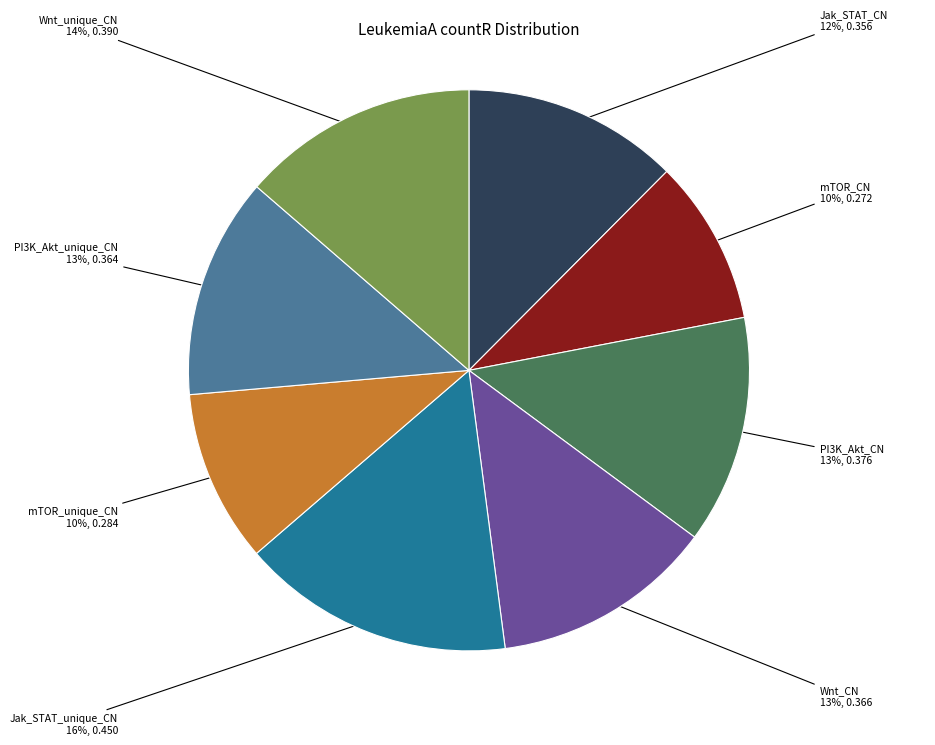

How many segments does this pie chart have?

8